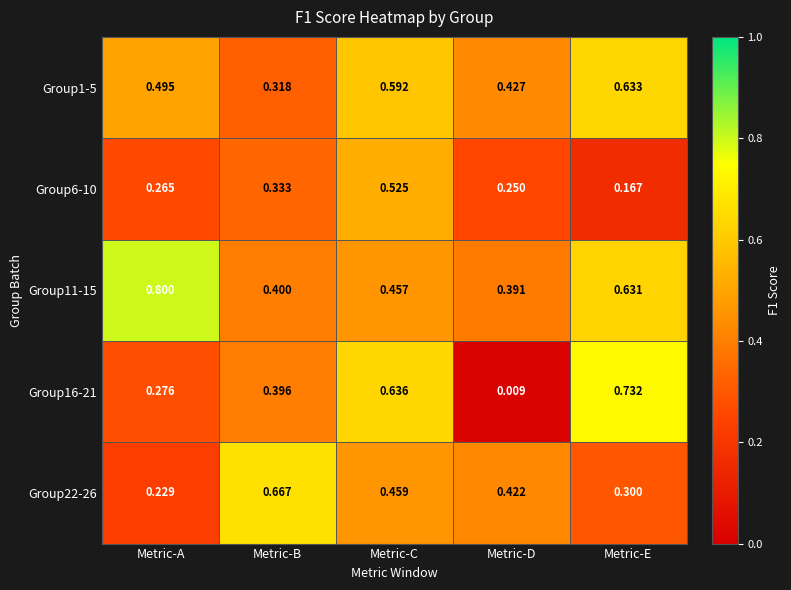

Rank the categories by Group11-15 value from highest to lowest.

Metric-A, Metric-E, Metric-C, Metric-B, Metric-D